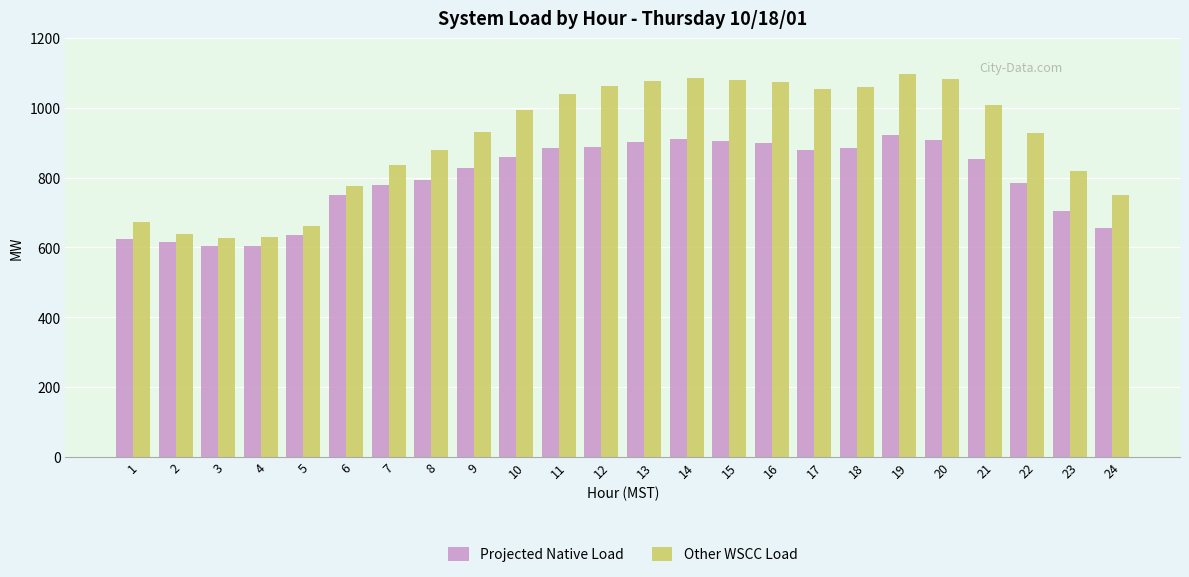

Which series has the widest spread of values?

Other WSCC Load